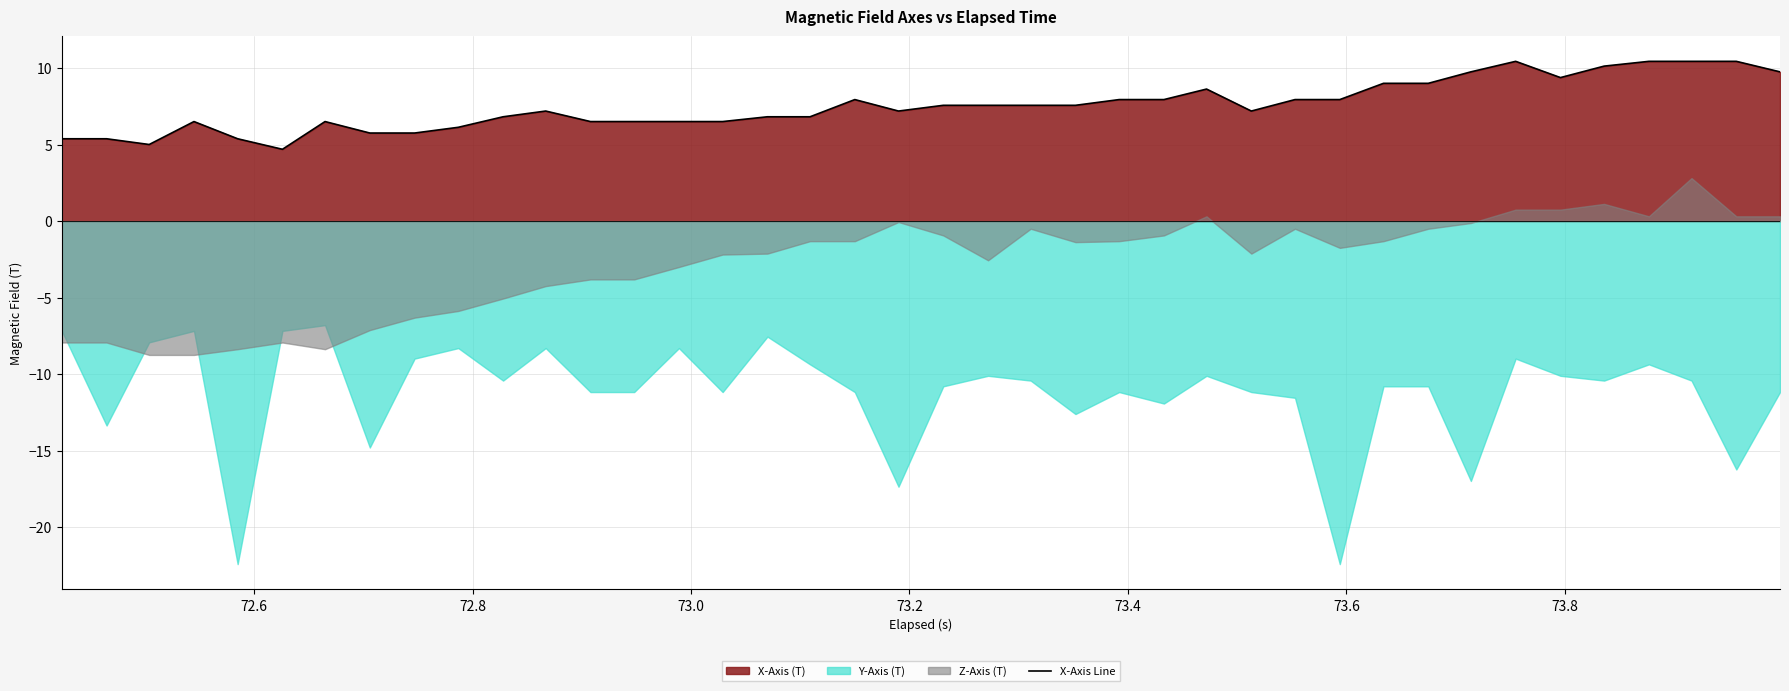

What is the maximum value for X-Axis Line?

10.5